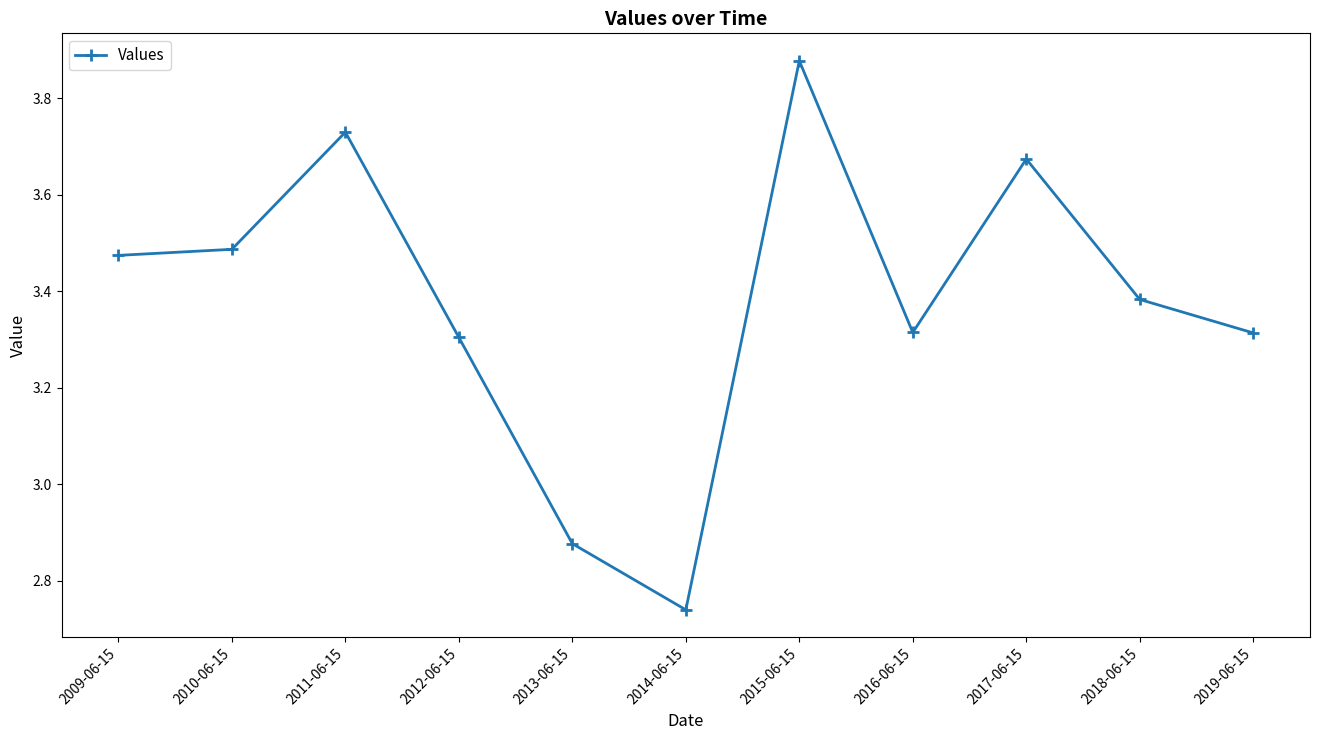

Is this an area chart (filled region under the line)?

No